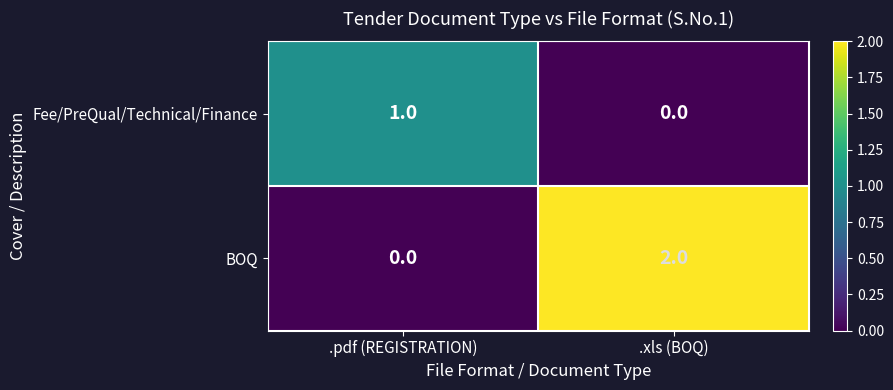

At which label does Fee/PreQual/Technical/Finance reach its peak?

.pdf (REGISTRATION)